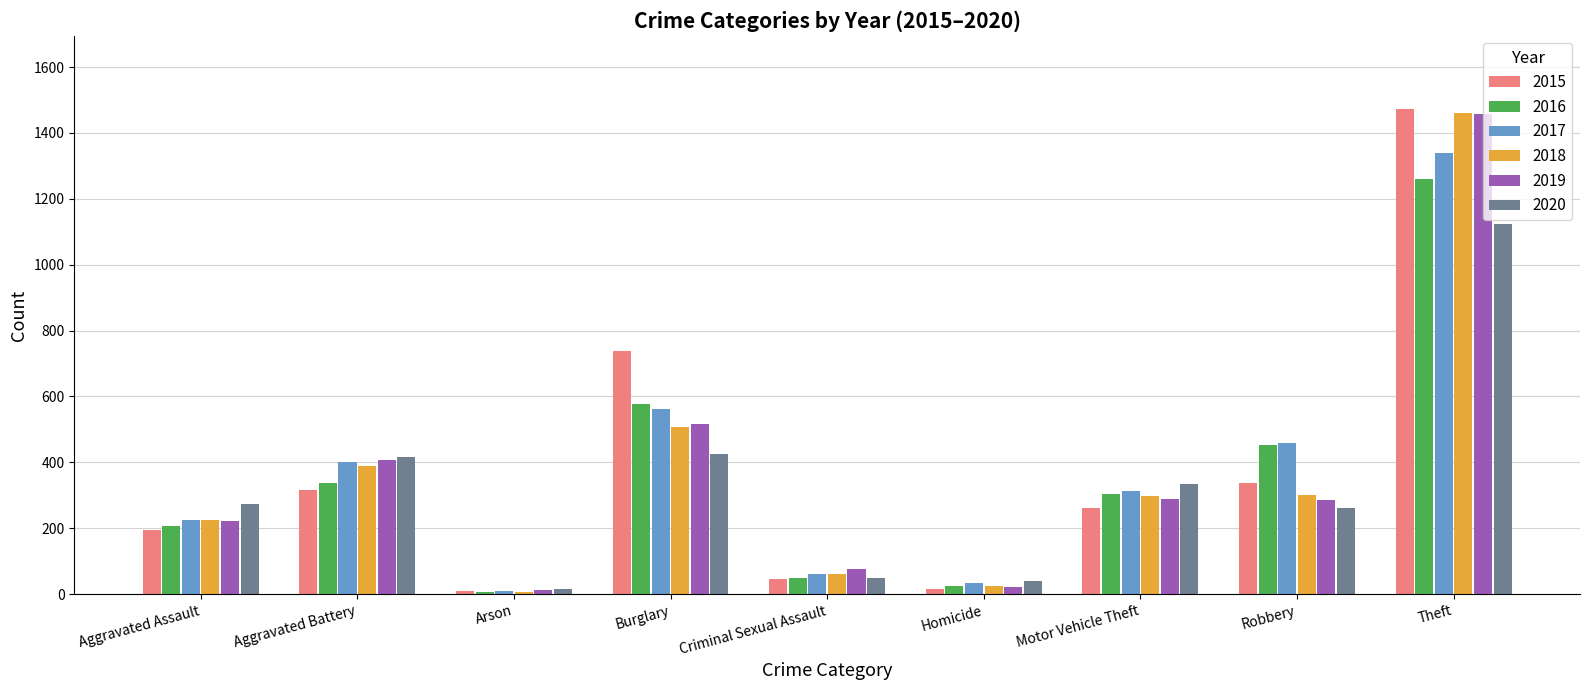

What is the value of the 2019 bar at the 5th from the left?

77